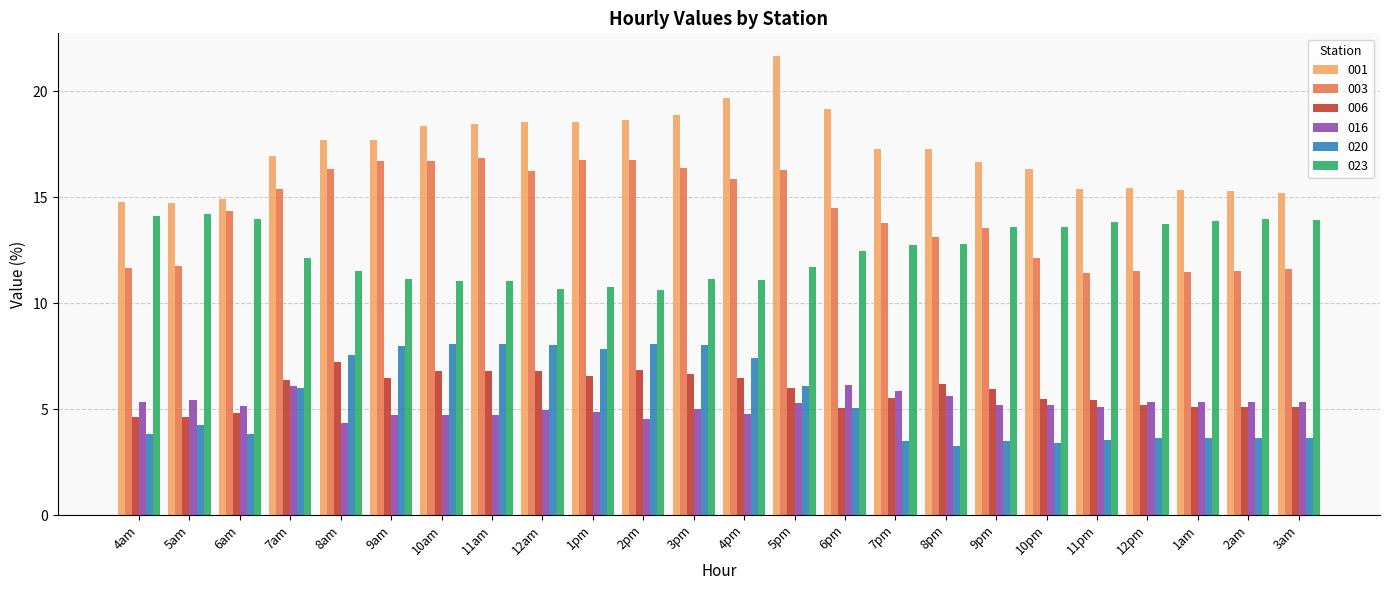

What is the value of the 016 bar at the 16th from the left?

5.9